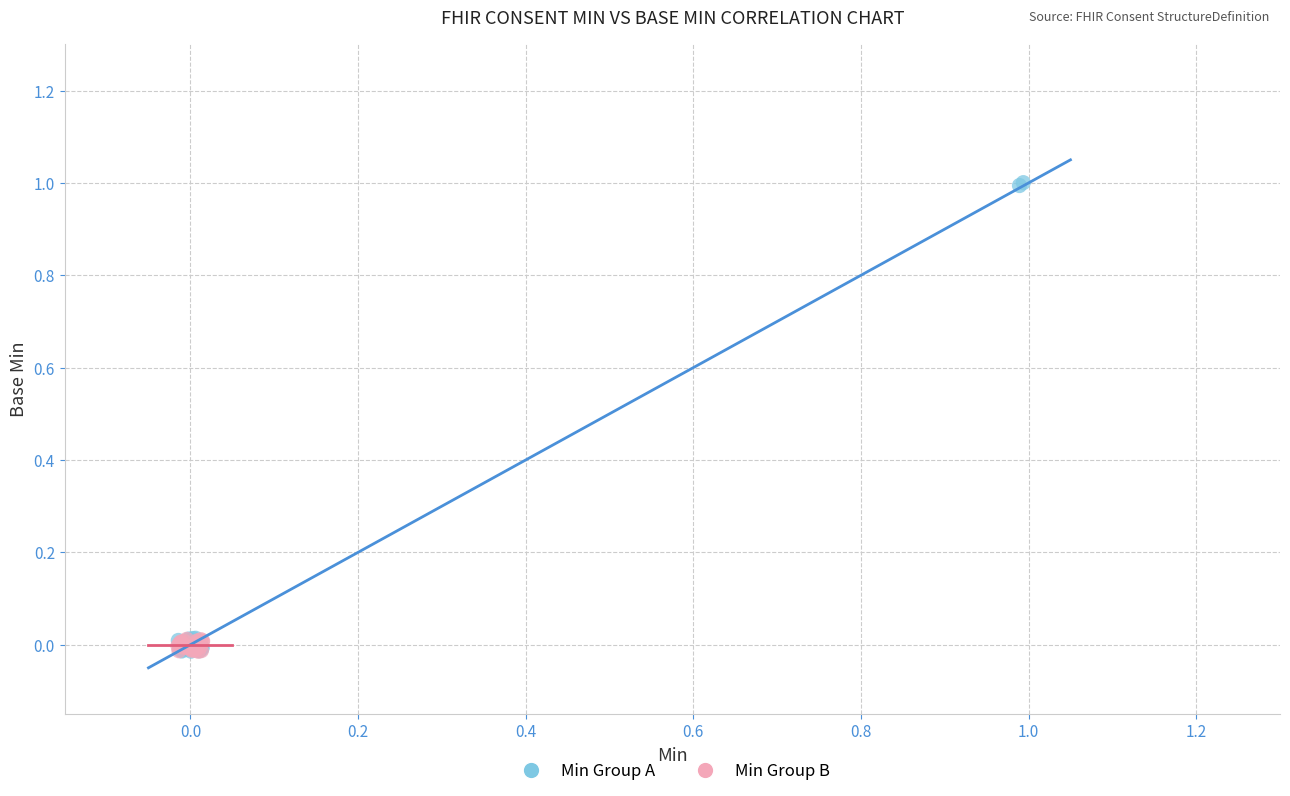

Which series reaches the maximum Y coordinate?

Min Group A